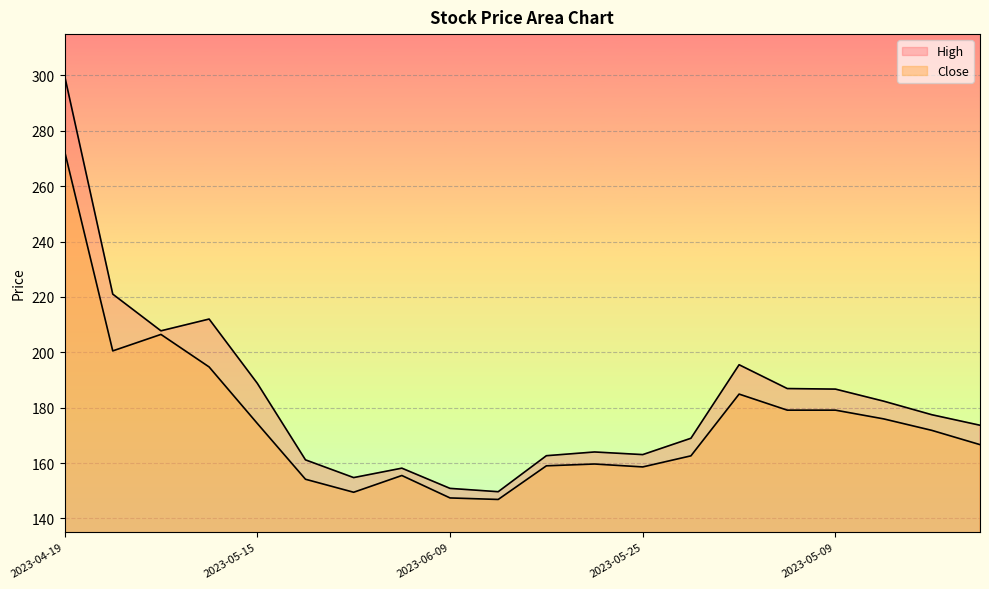

What is the sum of the Close values at 2023-05-12 and 2023-05-24?

329.2